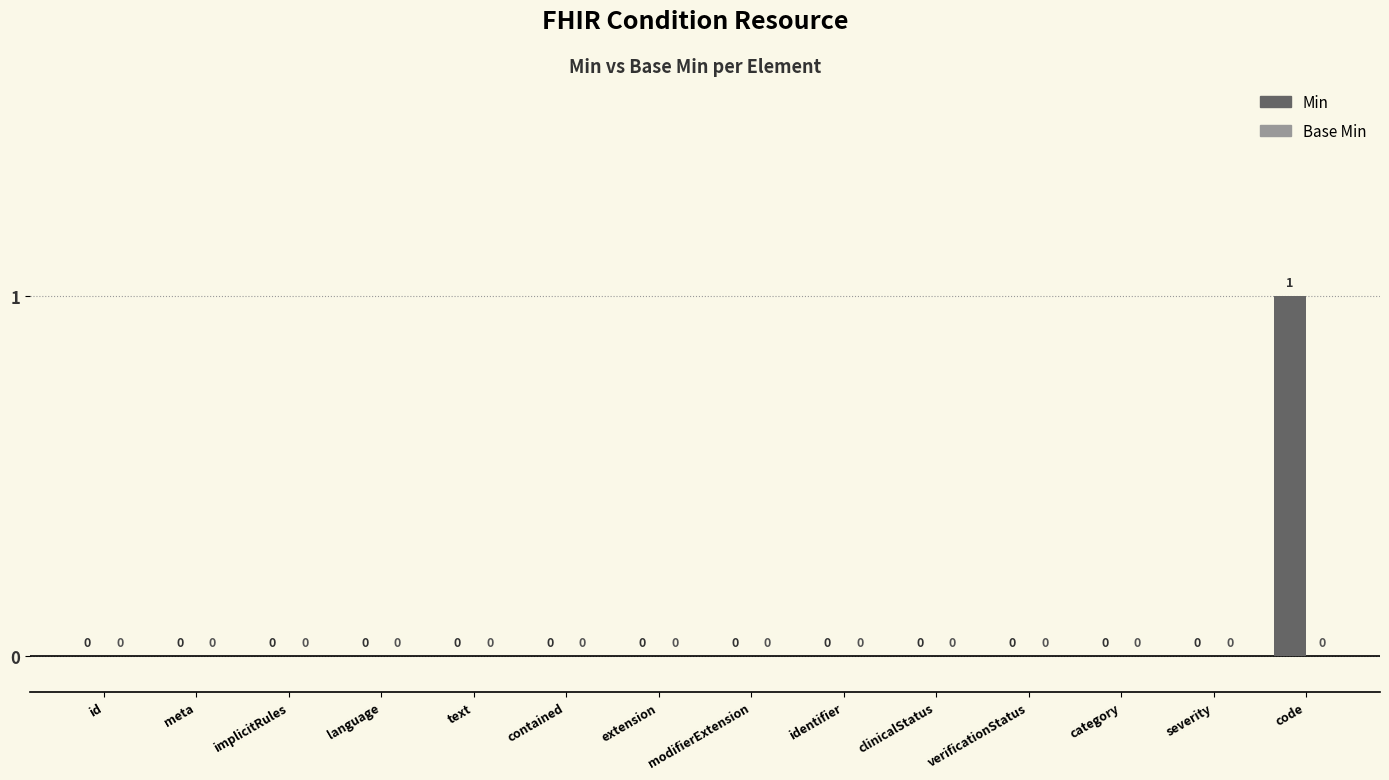

At which category does the chart reach its peak across all series?

code